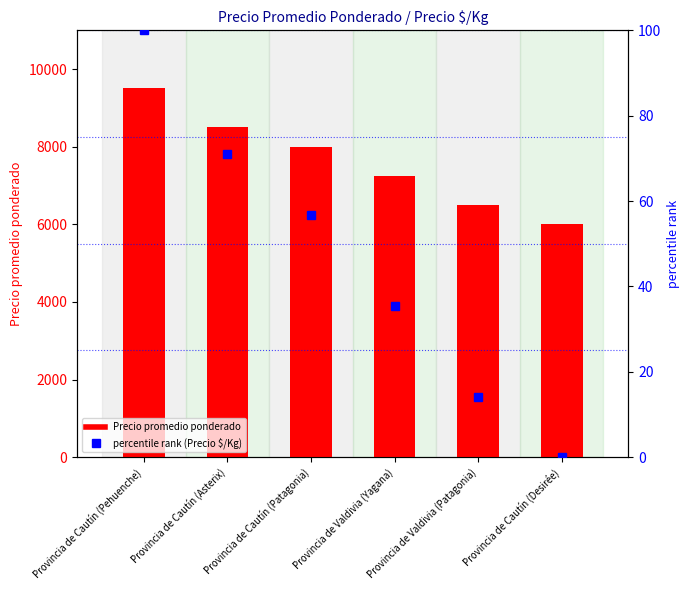

How many values in the Precio promedio ponderado series are below 8000?

3